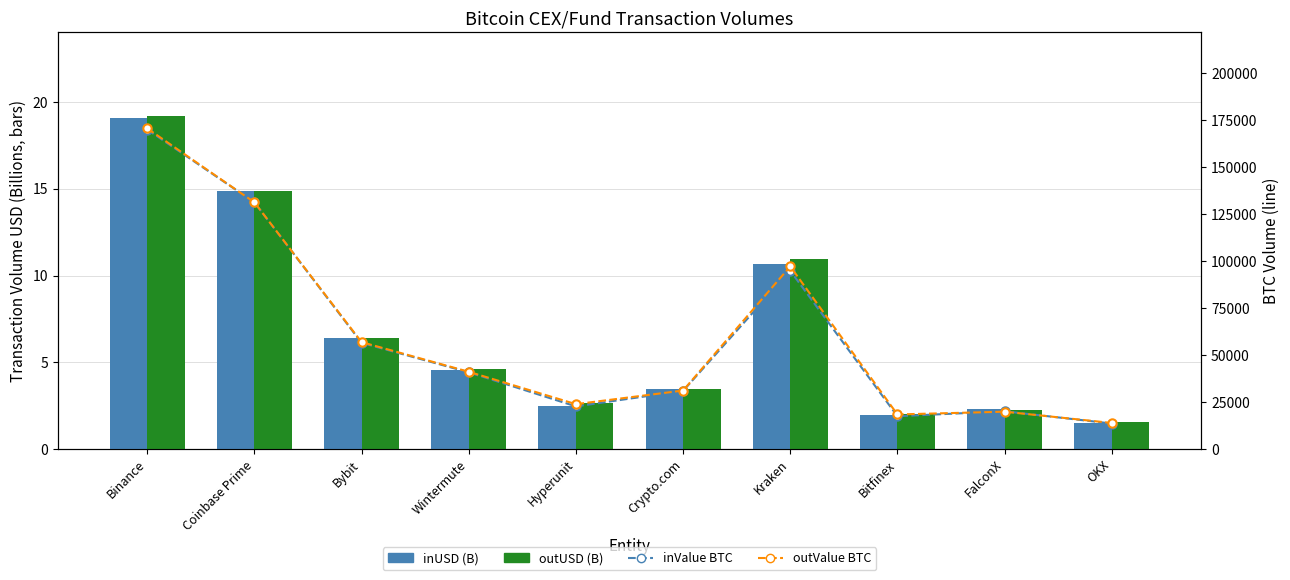

What are all the series names shown in the legend?

inUSD (B), outUSD (B), inValue BTC (line), outValue BTC (line)